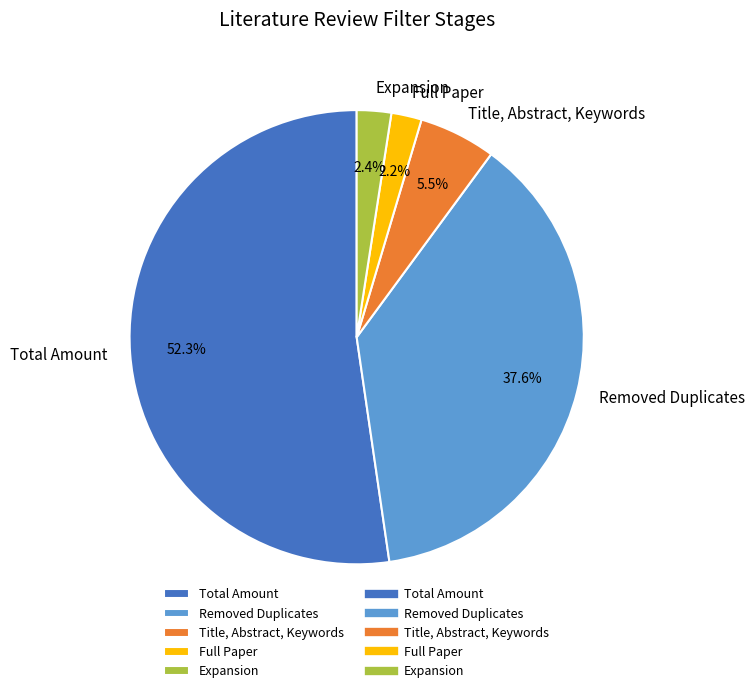

Rank the categories by value from highest to lowest.

Total Amount, Removed Duplicates, Title, Abstract, Keywords, Expansion, Full Paper